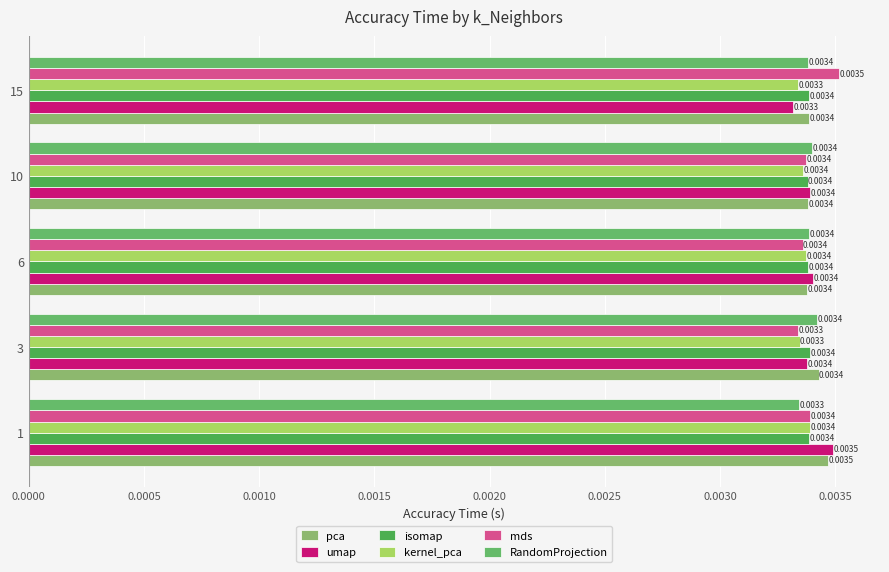

Count the number of data series in this chart.

6